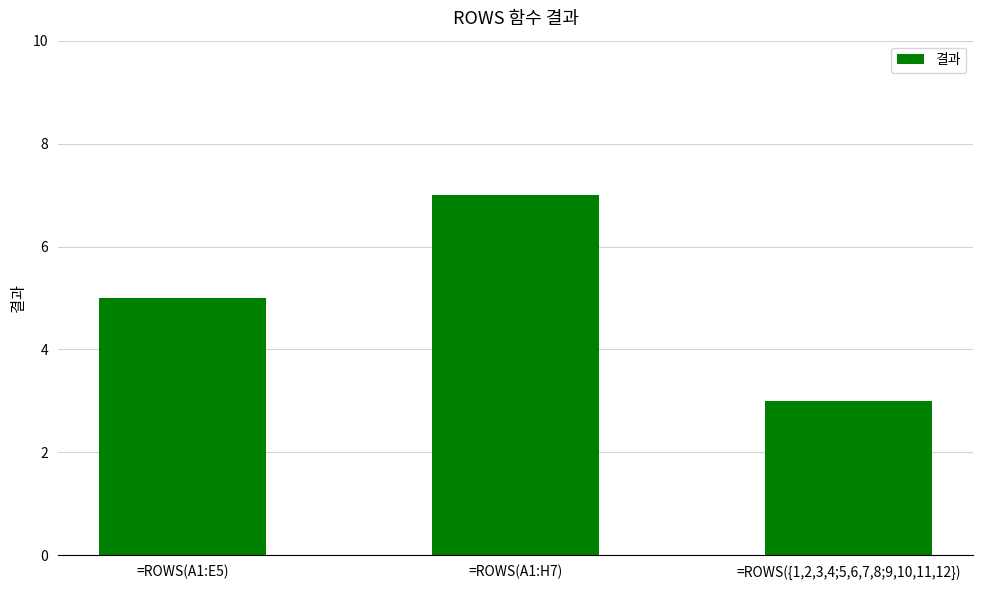

Reading left to right, transcribe all the data shown in this chart.

5	7	3